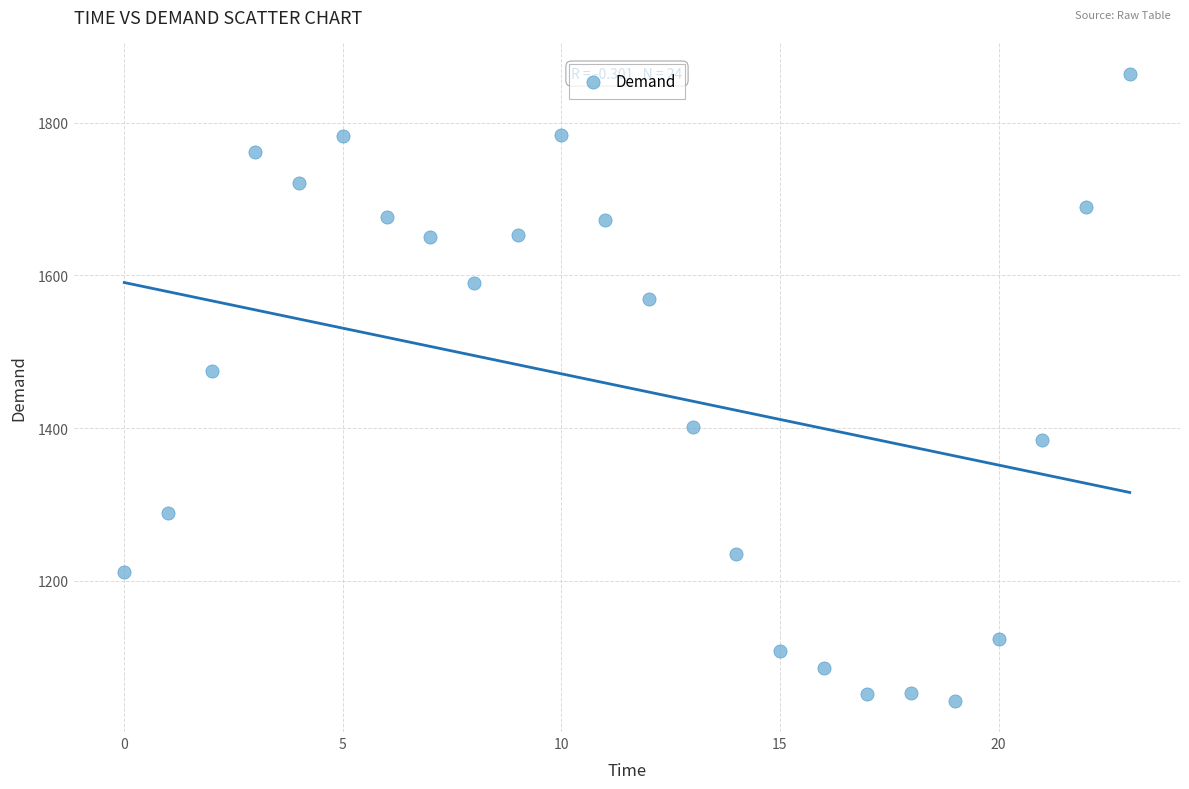

What is the range of Y values (max minus min)?

821